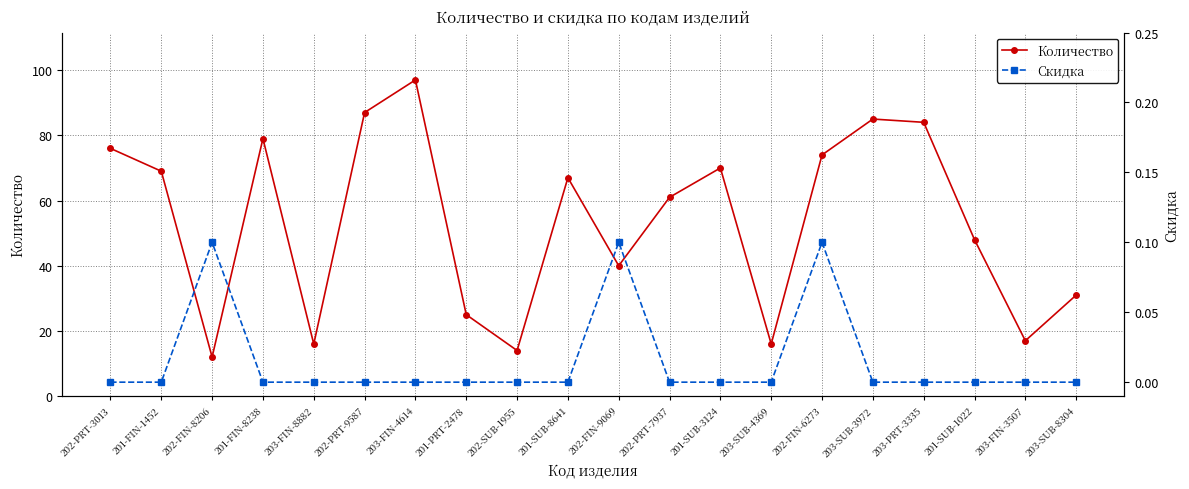

Rank the series by their average value, from lowest to highest.

Скидка, Количество